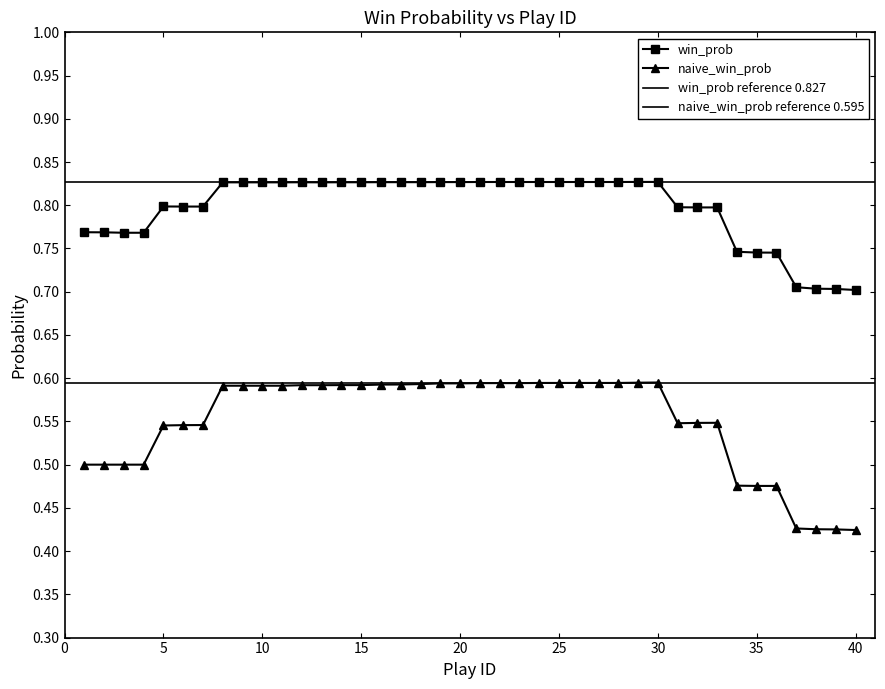

True or false: naive_win_prob and win_prob intersect in this chart.

False